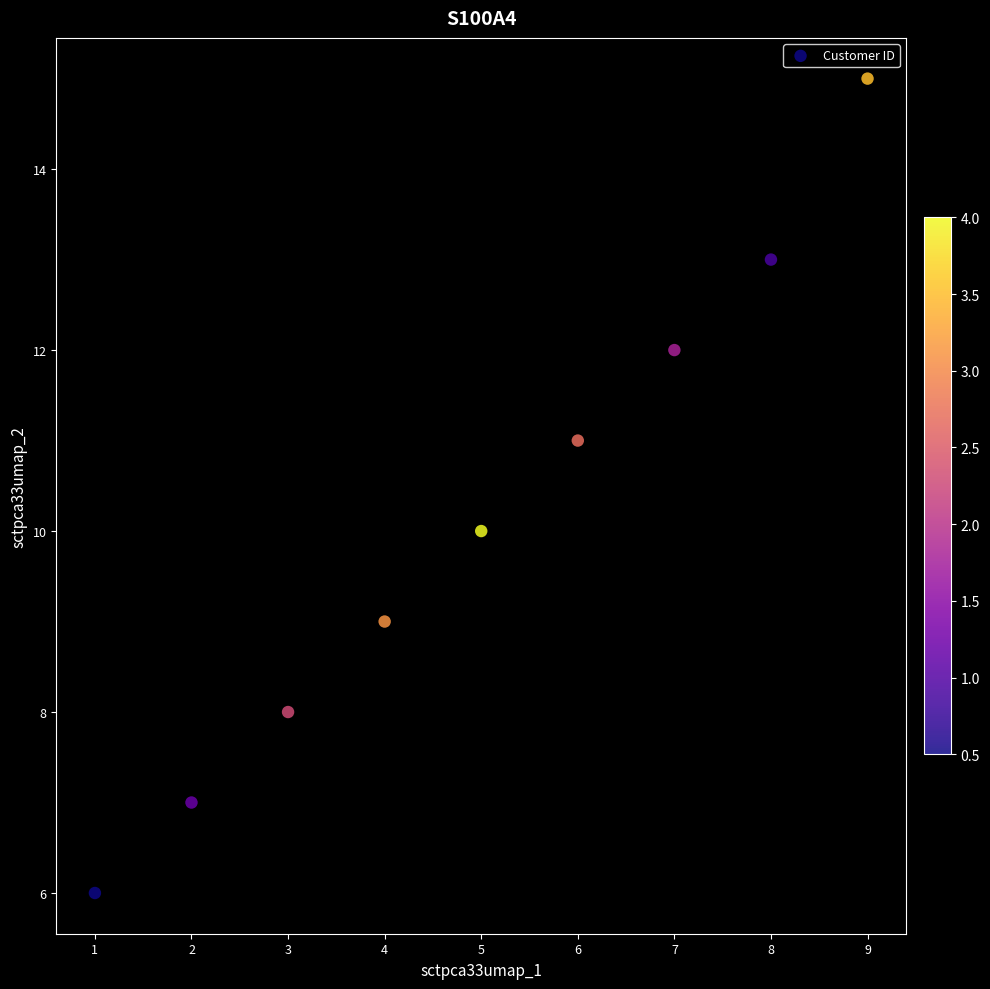

What is the average X value?

5